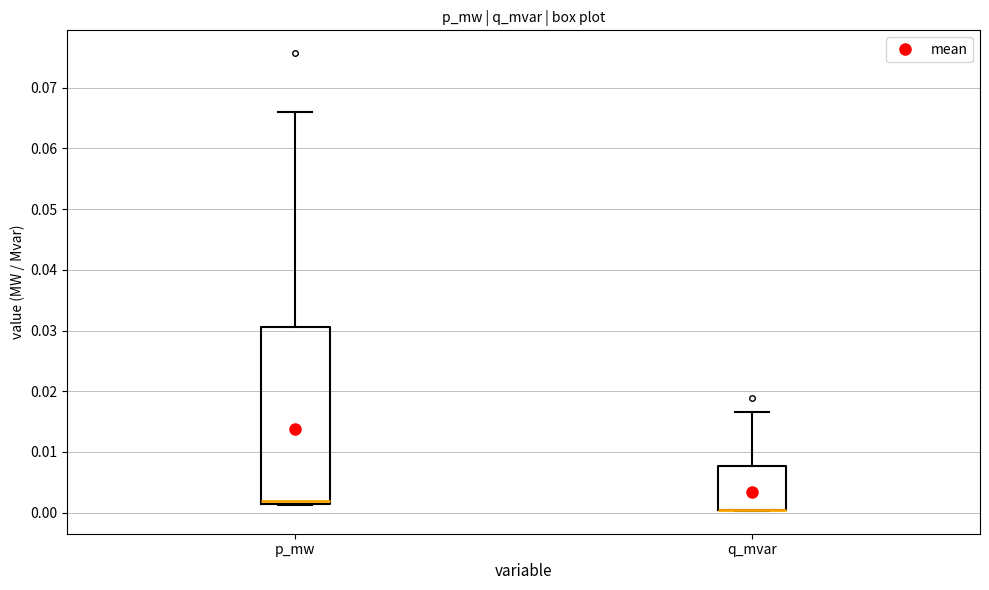

Where is the lower edge of the box for p_mw on the y-axis? The values are not printed on the chart, so give them approximately, as read against the axis.

0.001